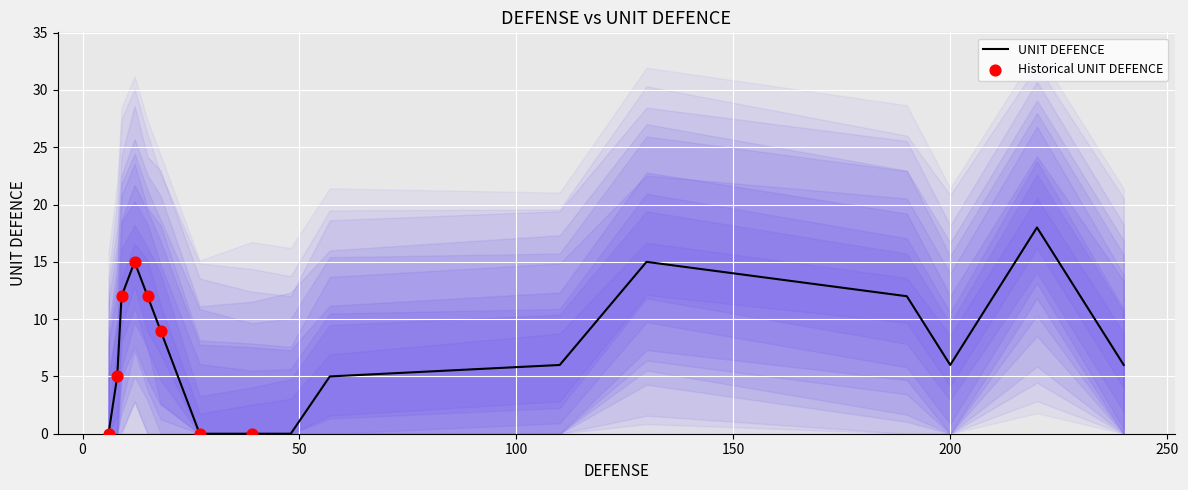

Between 6 and 18, which is larger?

18